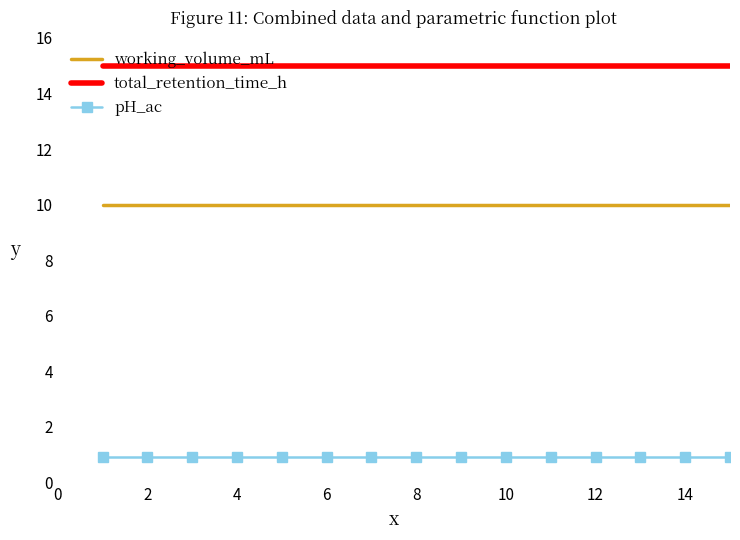

Rank the series by their average value, from highest to lowest.

total_retention_time_h, working_volume_mL, pH_ac